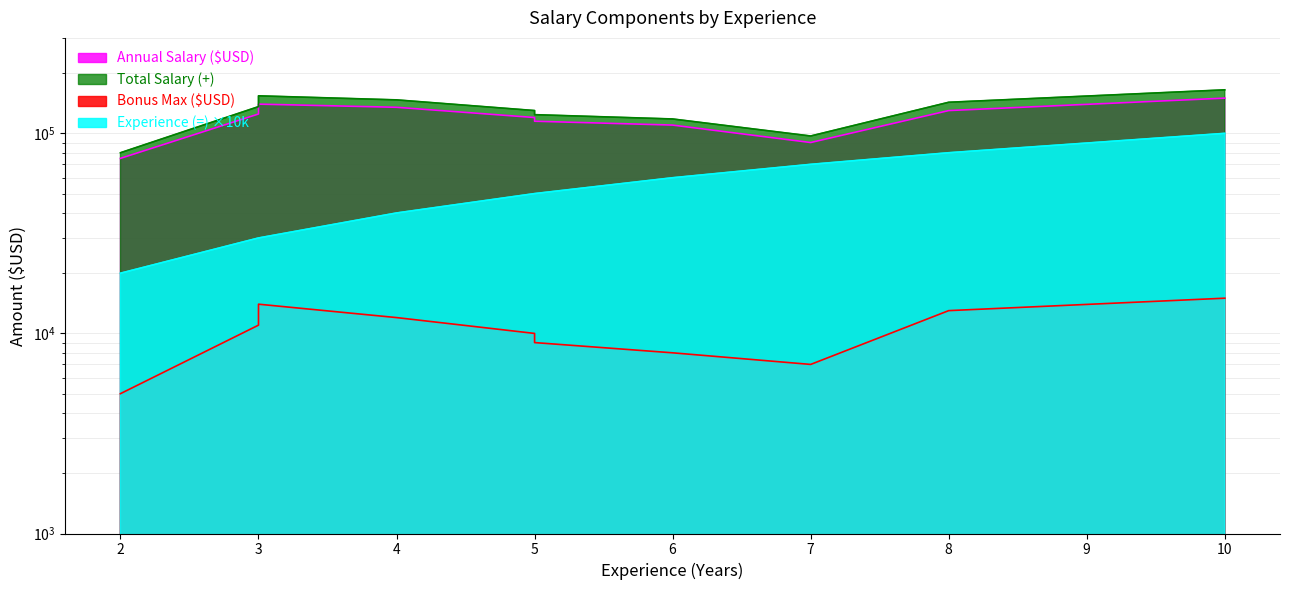

True or false: Experience (=) and Bonus Max ($USD) cross at least once.

False